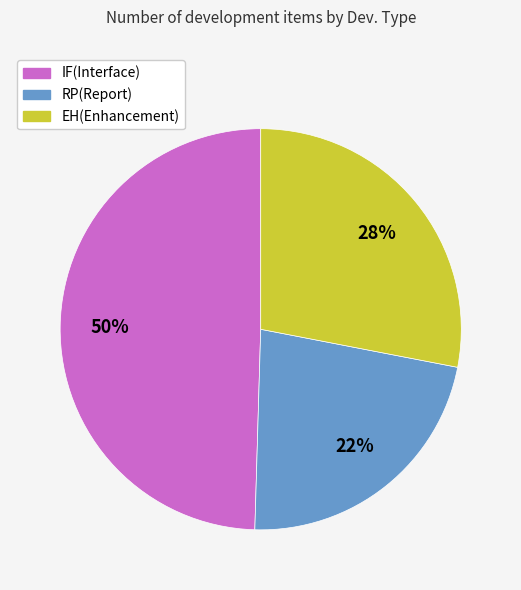

To the nearest percent, what is the average slice percentage?

33%